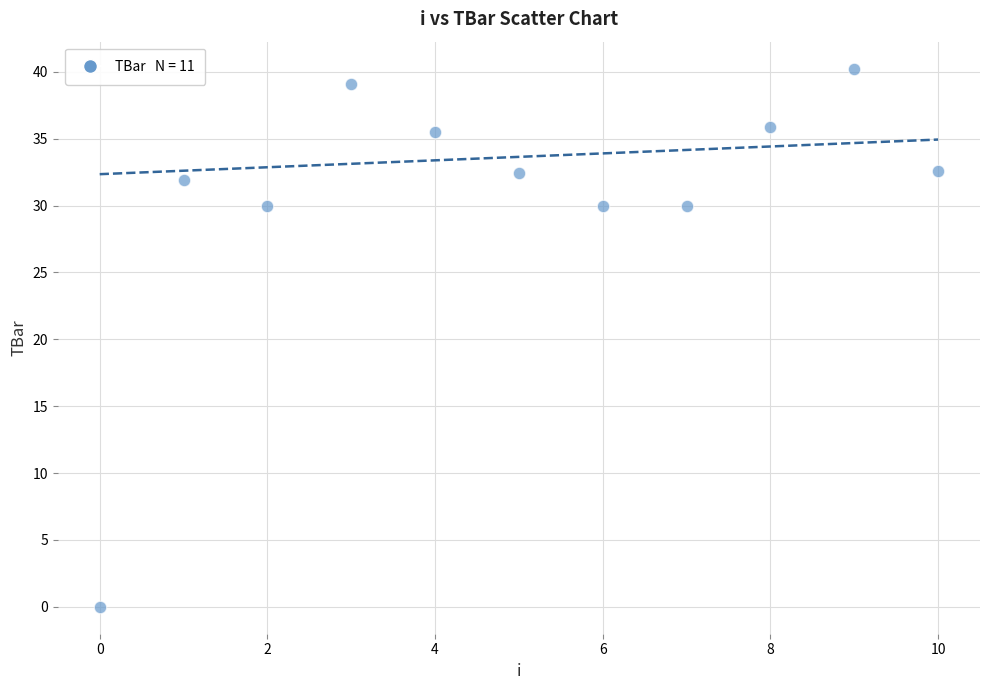

What is the average Y value?

30.7